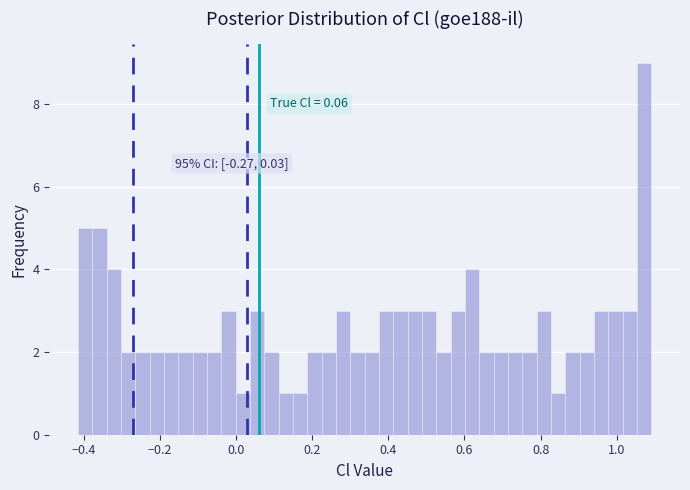

Read against the x-axis, roughly where is the centre of the tallest bar?

1.08